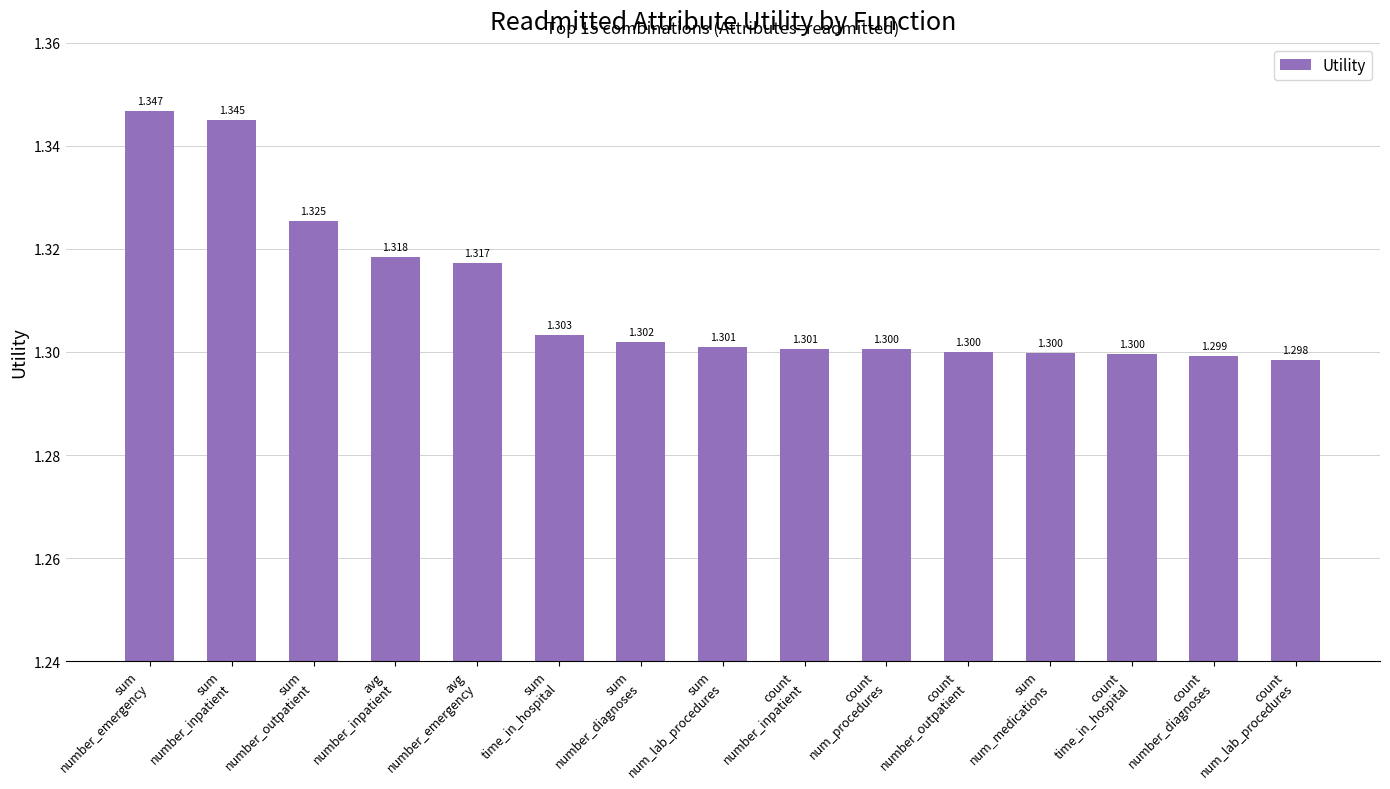

Rank the categories by value from lowest to highest.

count
num_lab_procedures, count
number_diagnoses, count
time_in_hospital, sum
num_medications, count
number_outpatient, count
num_procedures, count
number_inpatient, sum
num_lab_procedures, sum
number_diagnoses, sum
time_in_hospital, avg
number_emergency, avg
number_inpatient, sum
number_outpatient, sum
number_inpatient, sum
number_emergency